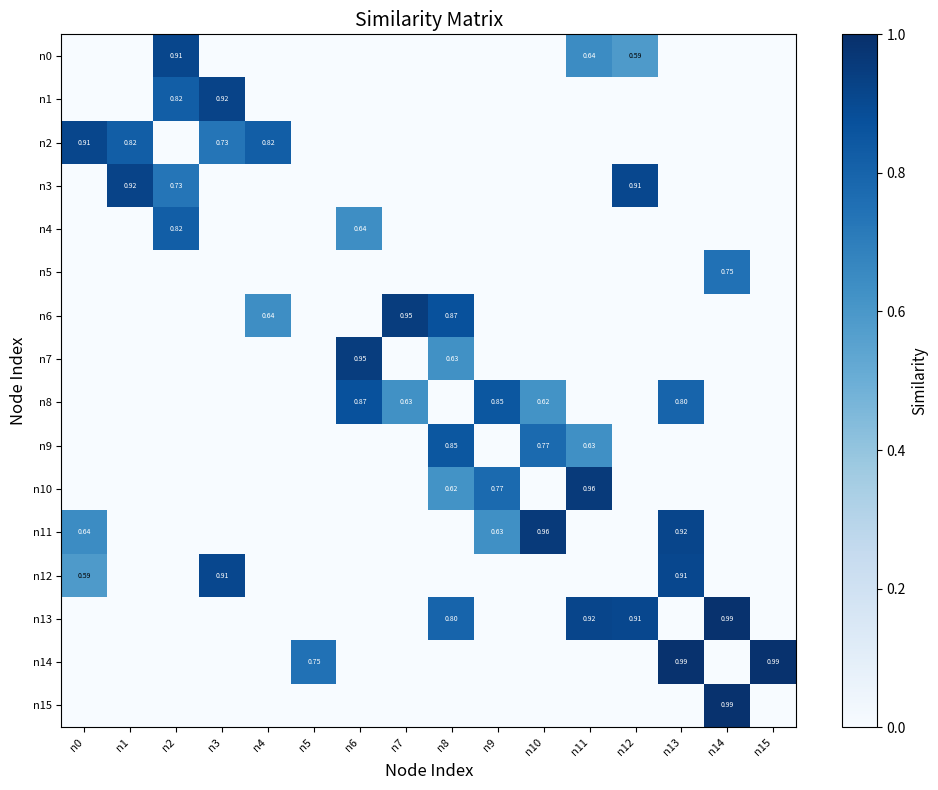

How many series are shown in this chart?

16